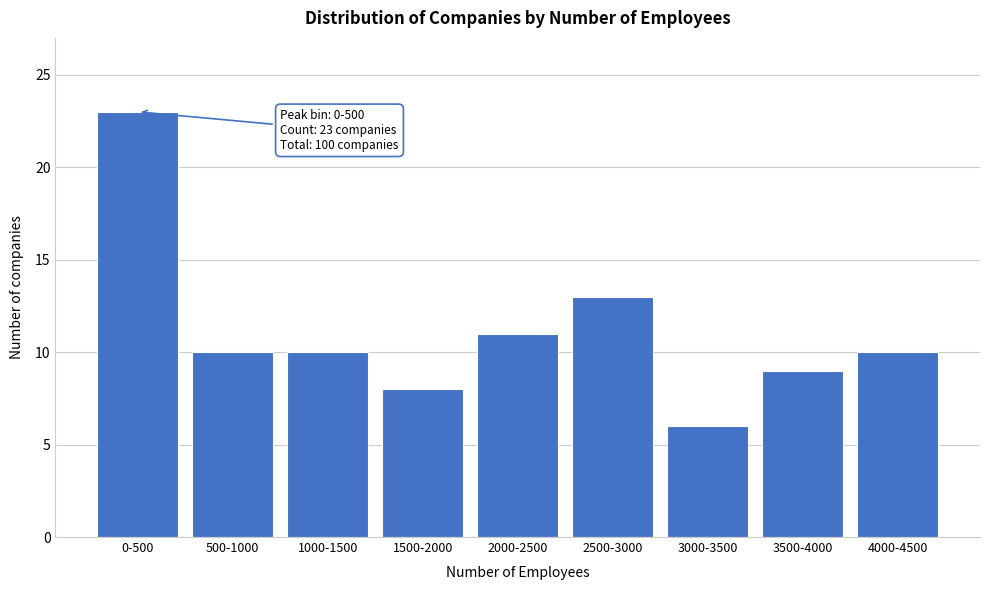

Reading left to right, transcribe all the data shown in this chart.

23	10	10	8	11	13	6	9	10